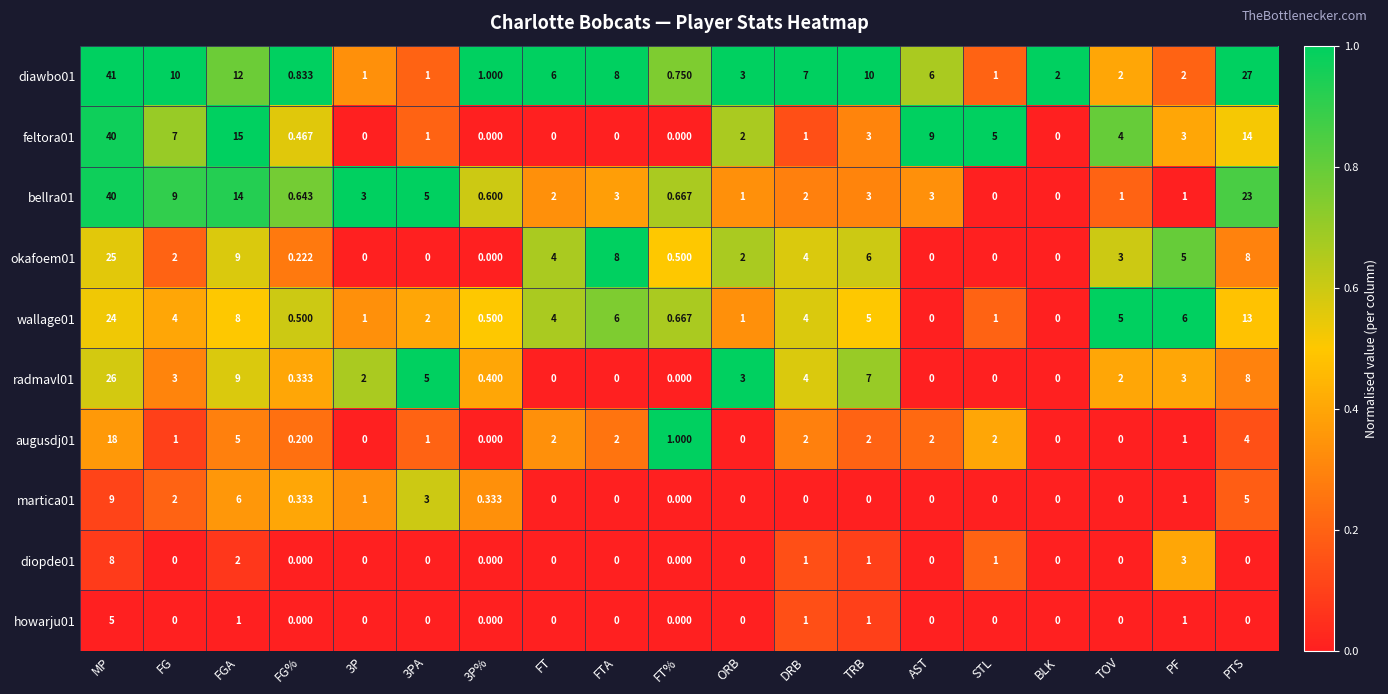

At which category is the sum across all series the highest?

MP